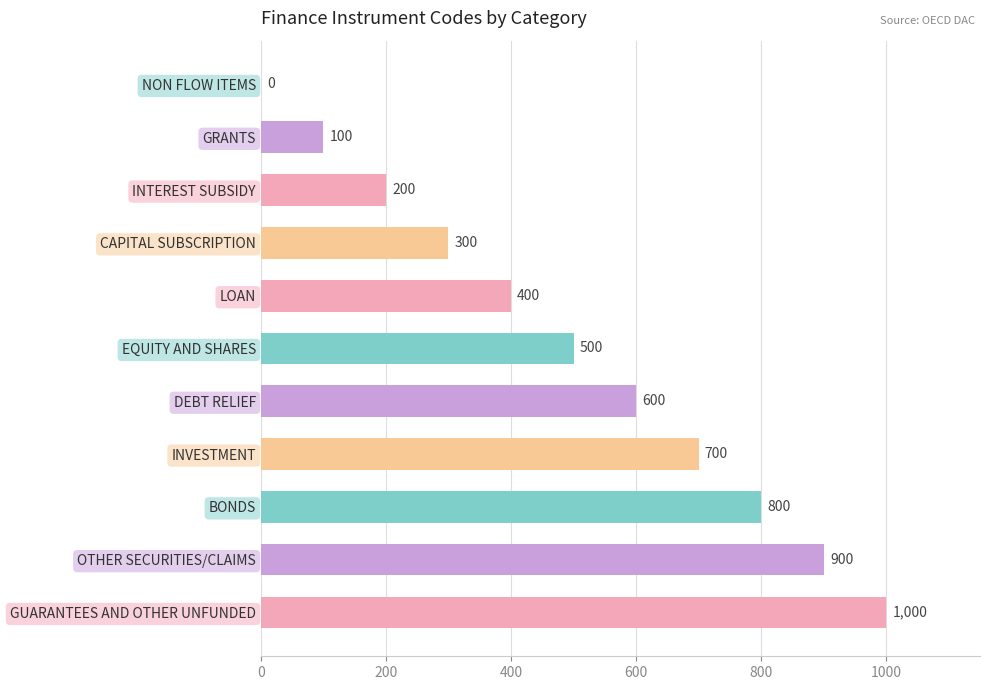

What is the sum of all values?

5500